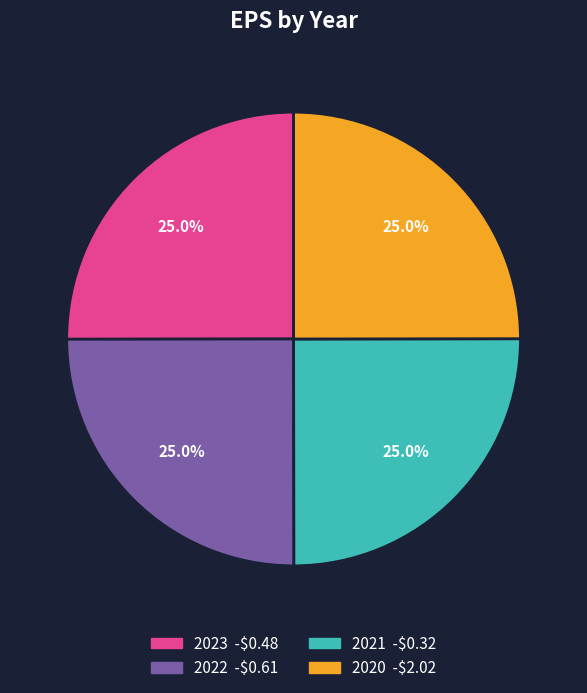

To the nearest percent, what percentage of the pie is 2020?

25%